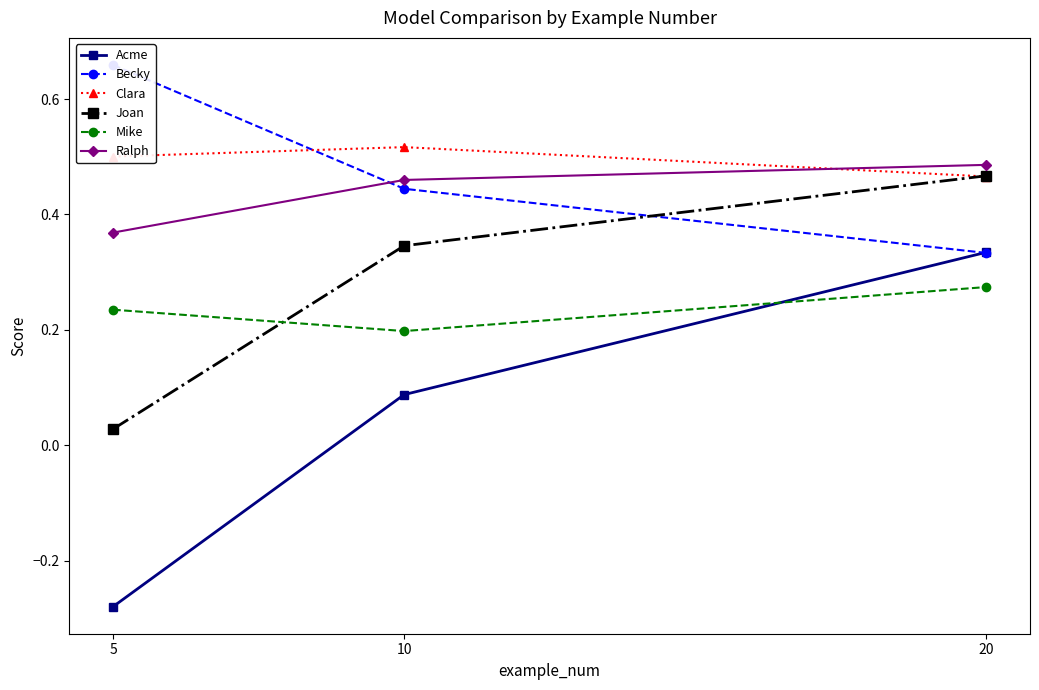

Is this an area chart (filled region under the line)?

No